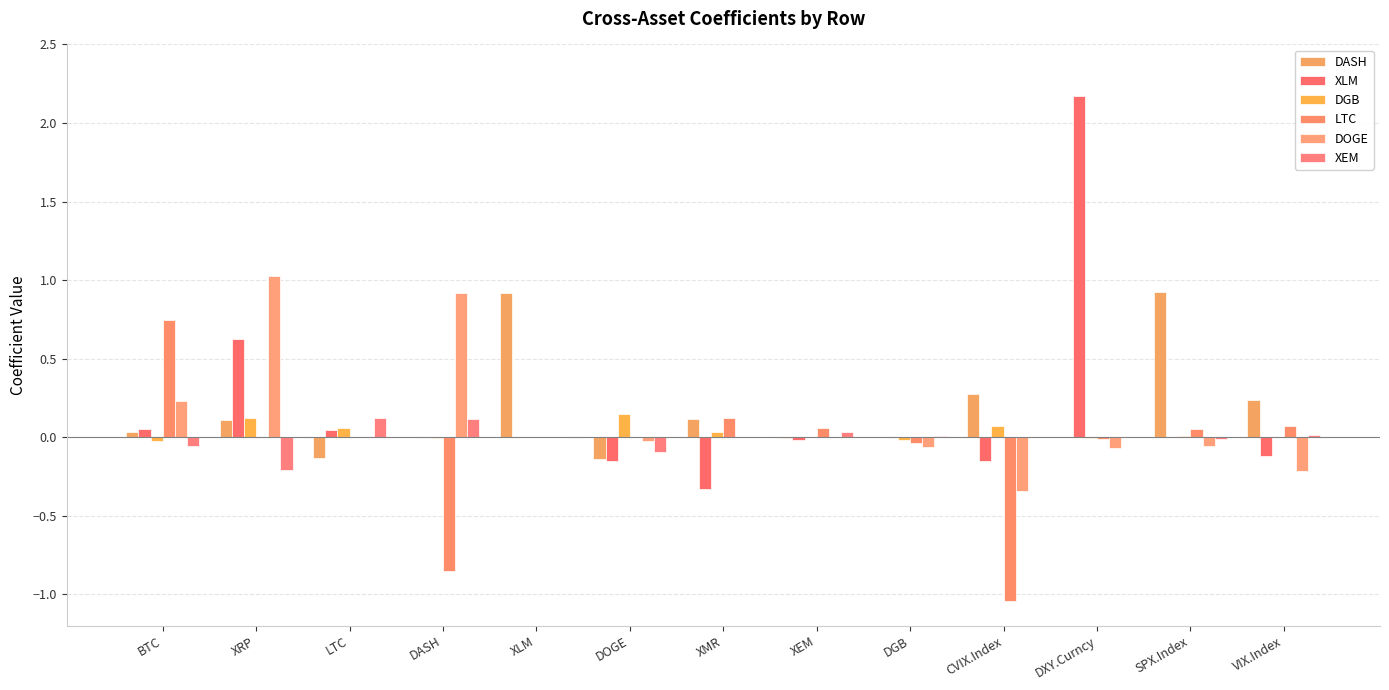

How many categories are shown in the chart?

13